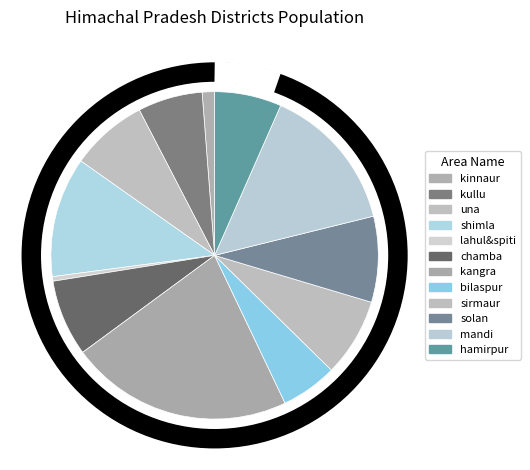

Rank the categories by value from highest to lowest.

kangra, mandi, shimla, solan, sirmaur, una, chamba, hamirpur, kullu, bilaspur, kinnaur, lahul&spiti